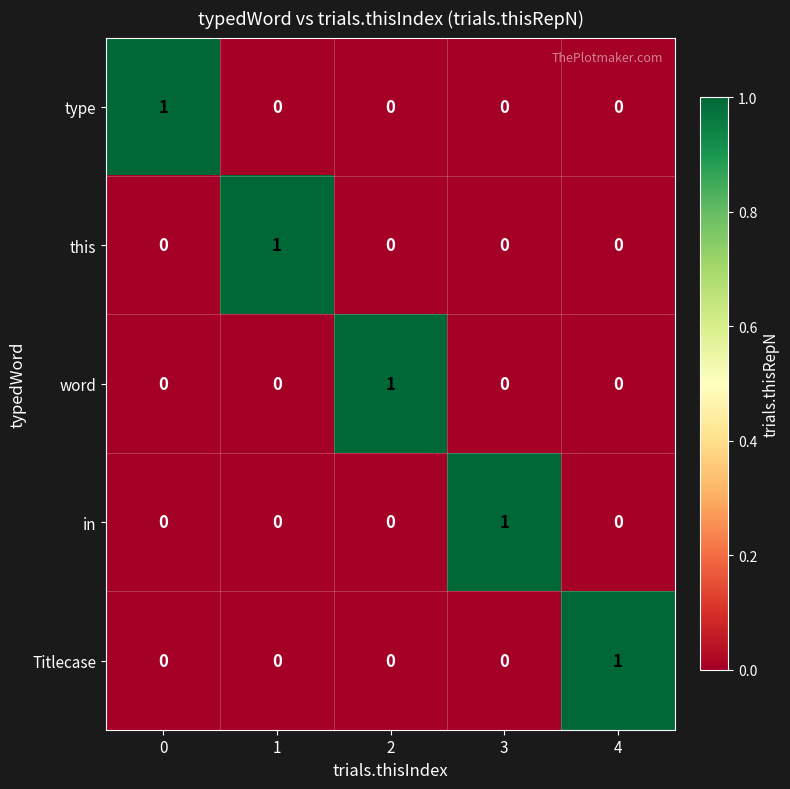

Count the number of categories in the chart.

5